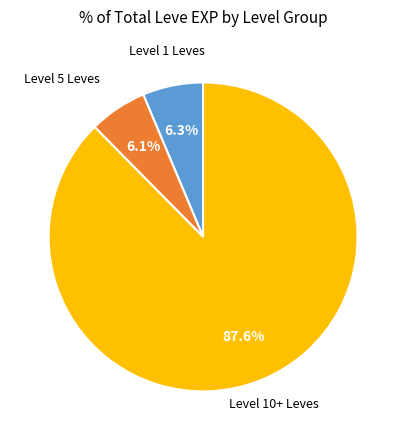

Is there any slice that represents more than half of the pie?

Yes